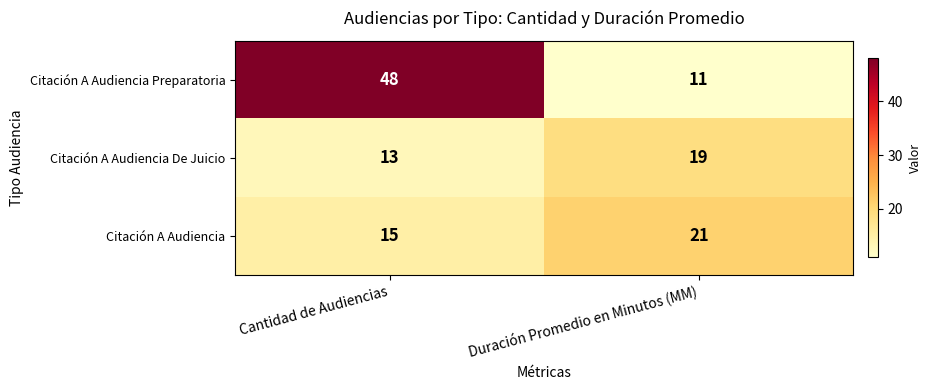

List the series in order of their peak value, highest first.

Citación A Audiencia Preparatoria, Citación A Audiencia, Citación A Audiencia De Juicio